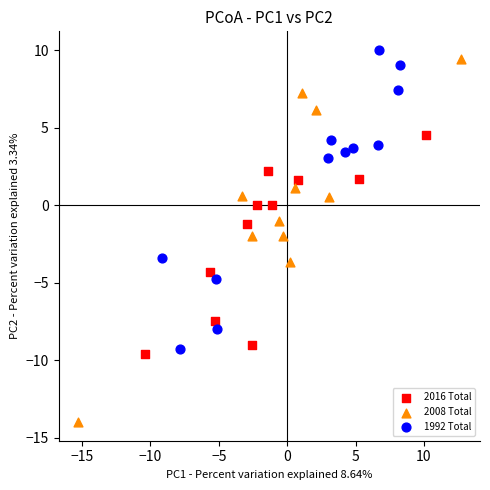

Which series has the widest spread of Y values?

2008 Total